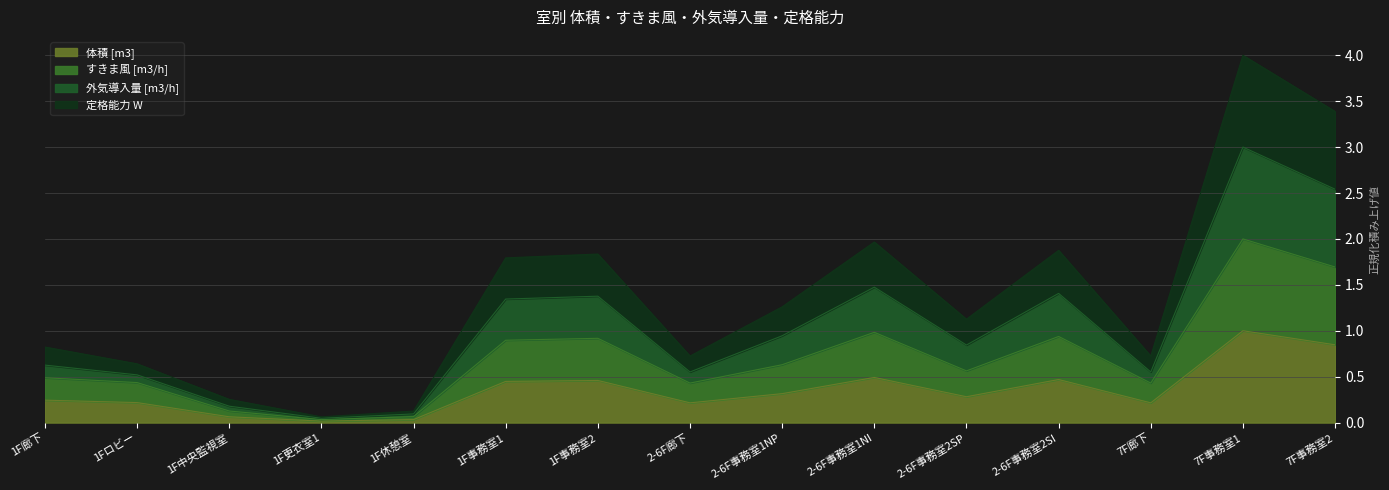

How many interior local valleys does the すきま風 [m3/h] series have?

4